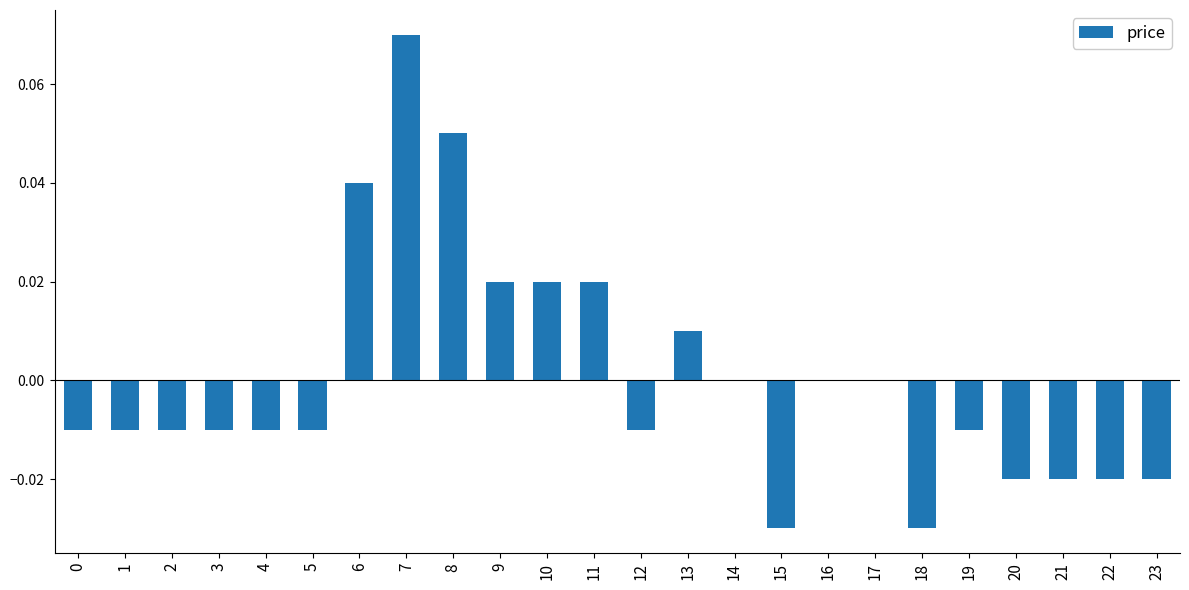

Does the chart contain stacked bars?

No